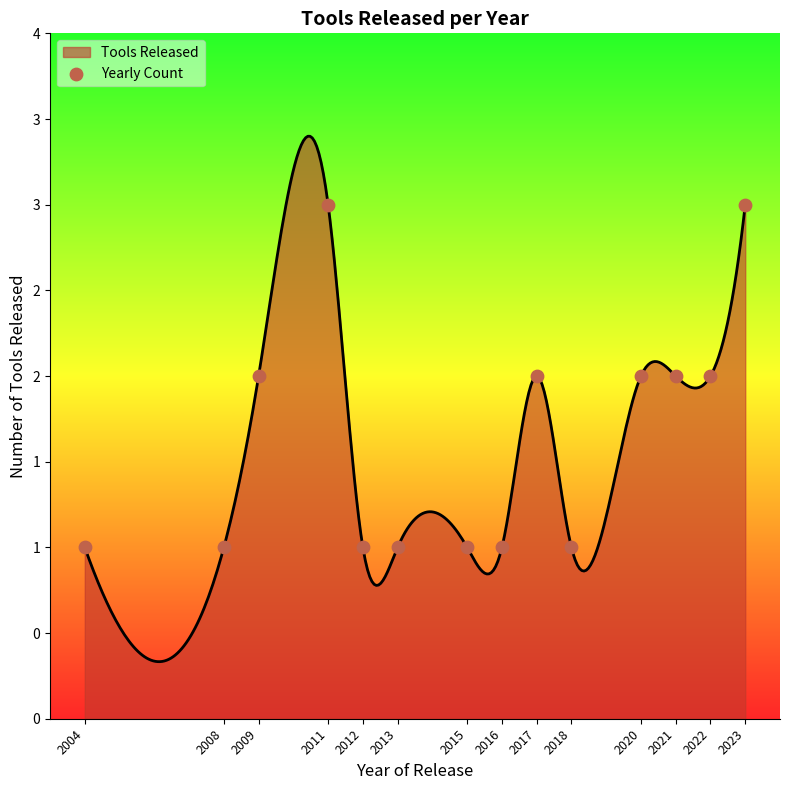

What is the change in value from 2008 to 2017?

+1